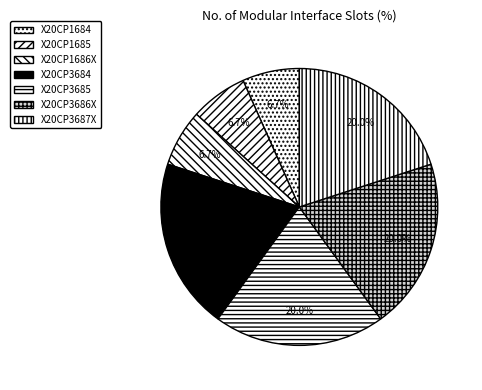

Does any single category account for the majority?

No